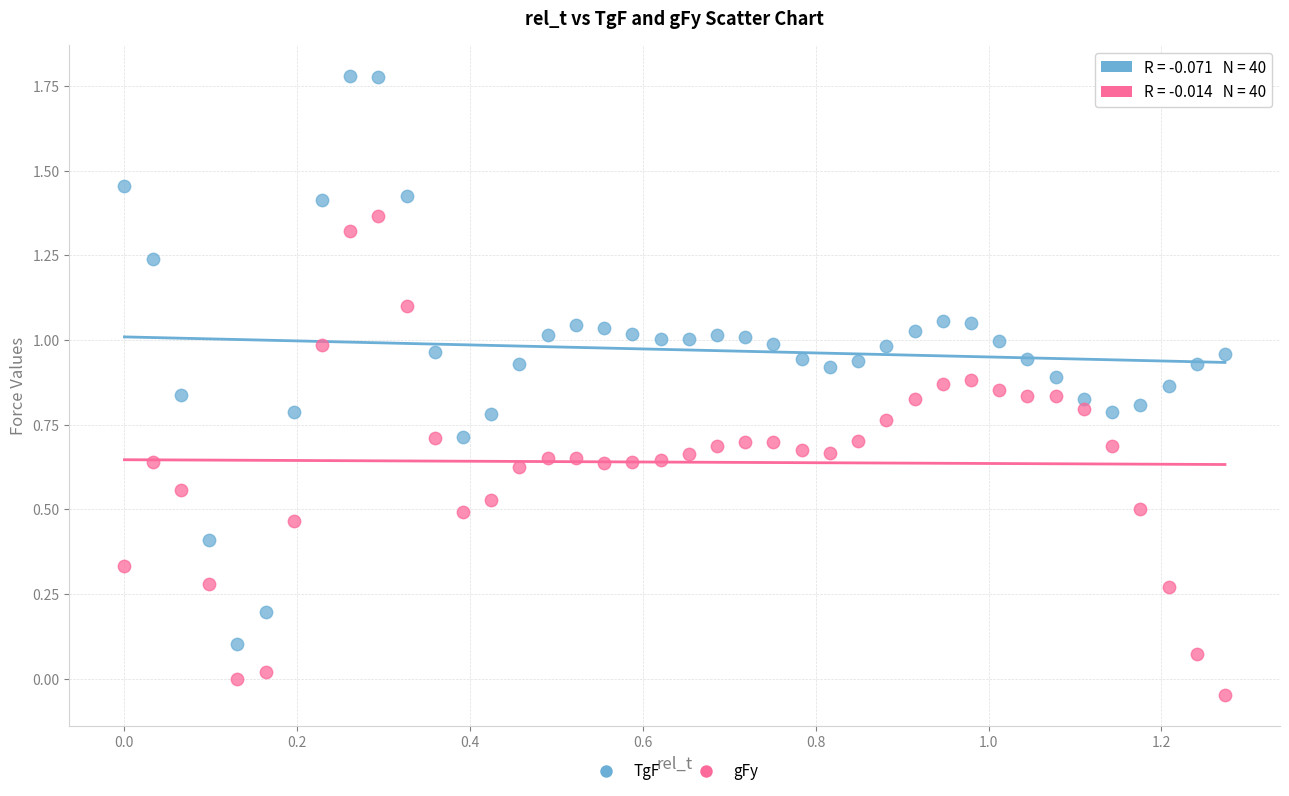

Which series has the widest spread of Y values?

TgF